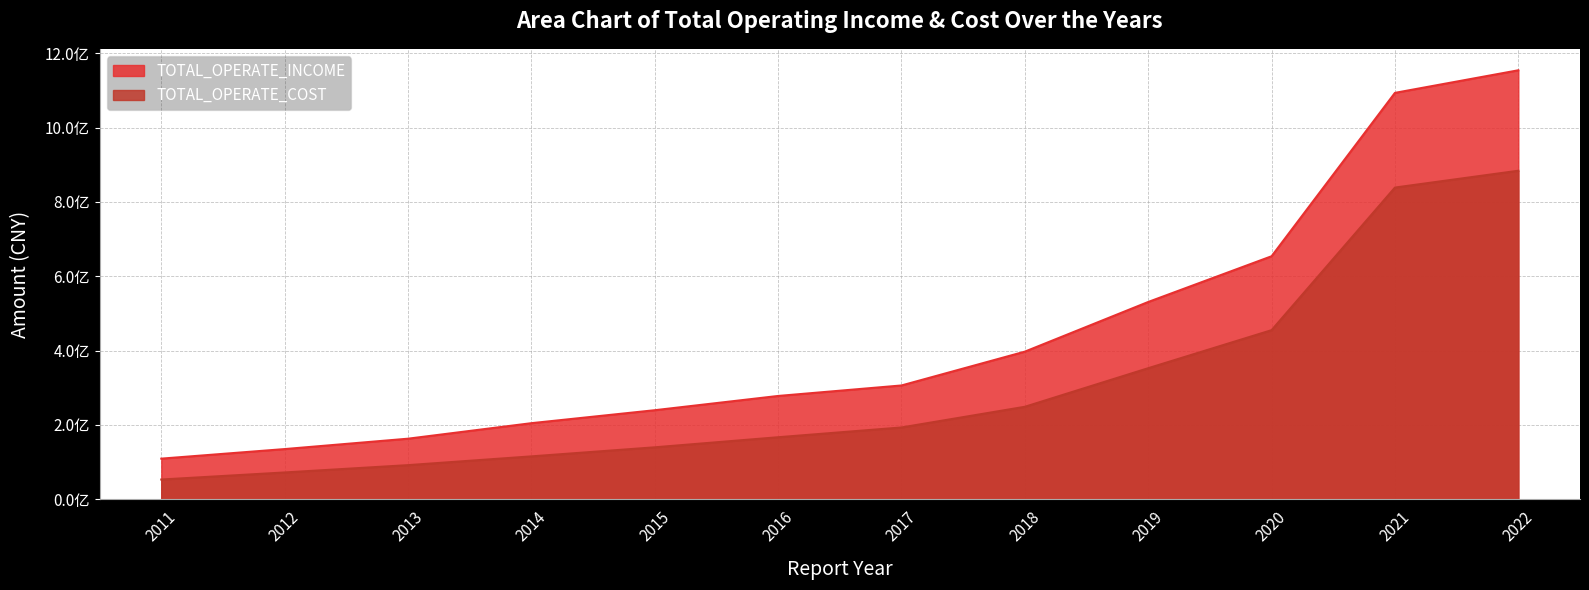

Rank the series at 2019 from lowest to highest value.

TOTAL_OPERATE_COST, TOTAL_OPERATE_INCOME